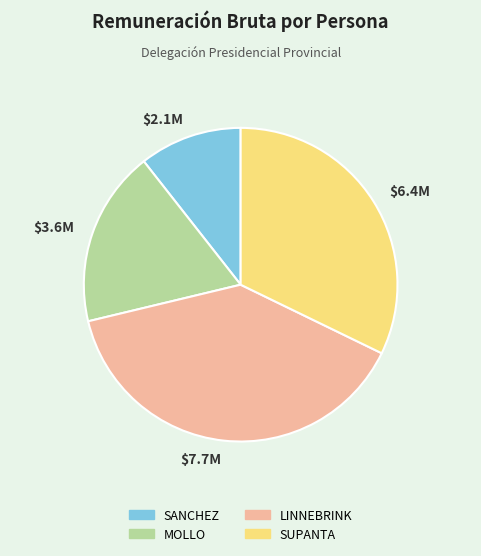

The $3.6M slice represents 26% of the pie. True or false?

False